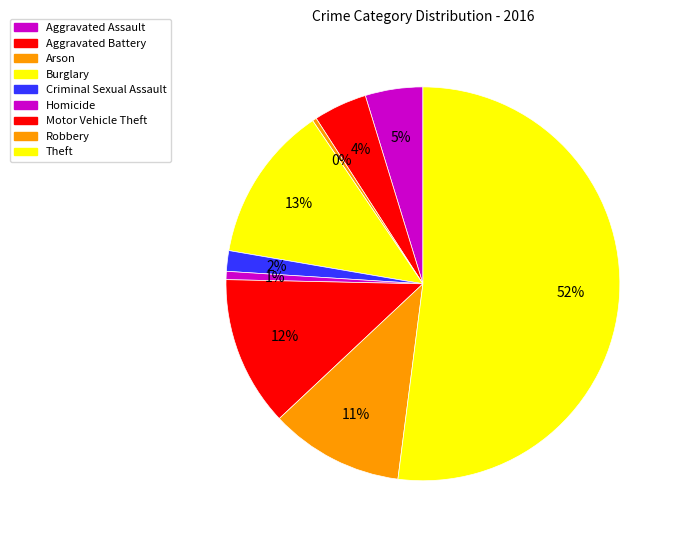

Is there any slice that represents more than half of the pie?

Yes